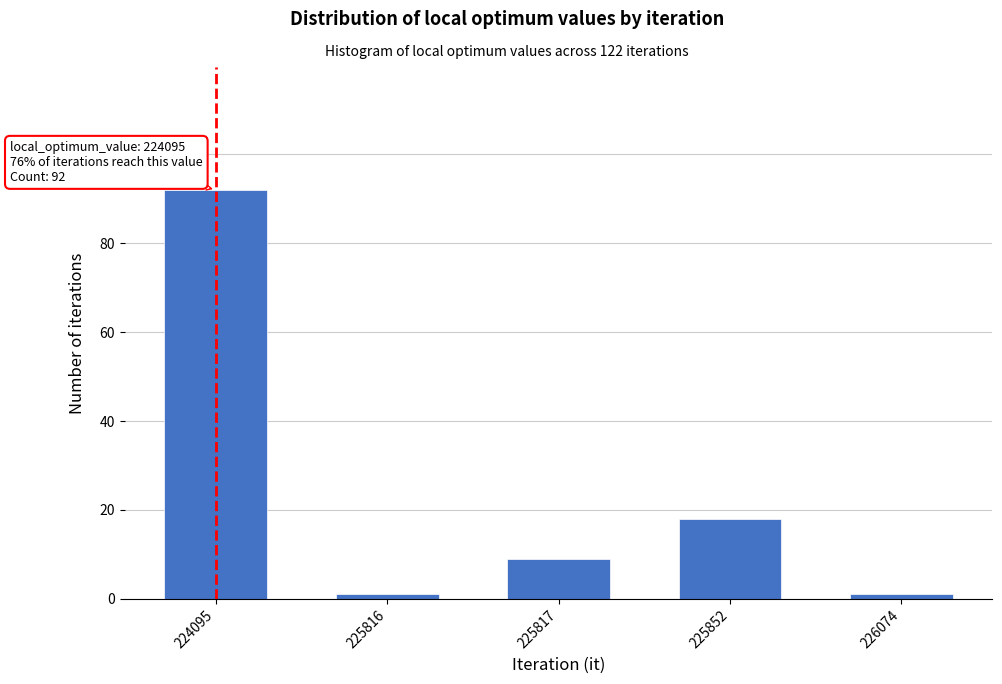

Reading left to right, transcribe all the data shown in this chart.

224095=92	225816=1	225817=9	225852=18	226074=1